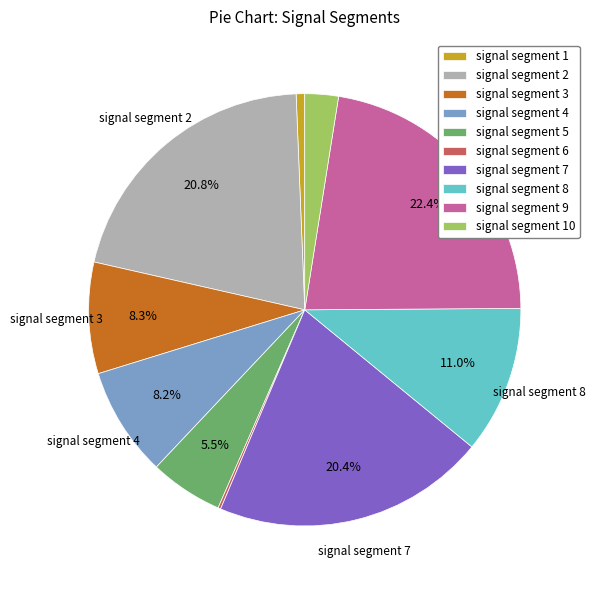

Does any single category account for the majority?

No